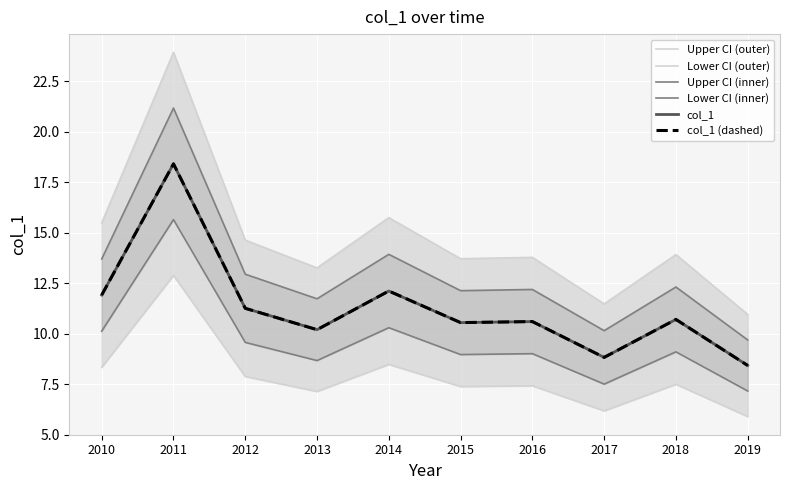

The value of Lower CI (outer) at 2013 is 7.1. True or false?

True